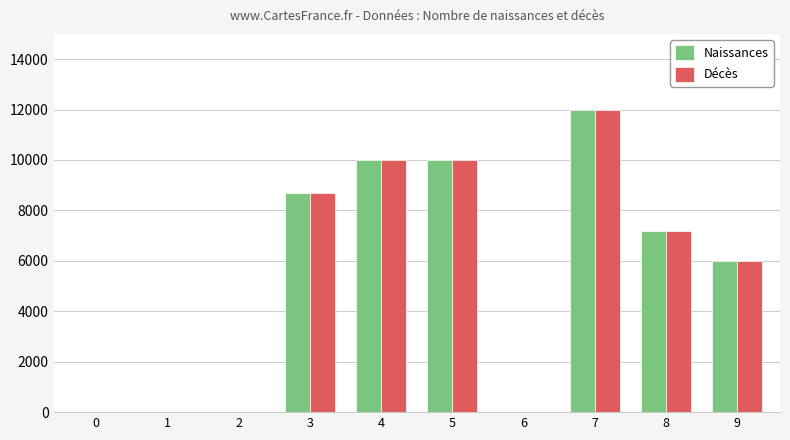

What is the sum of all Décès values?

53900